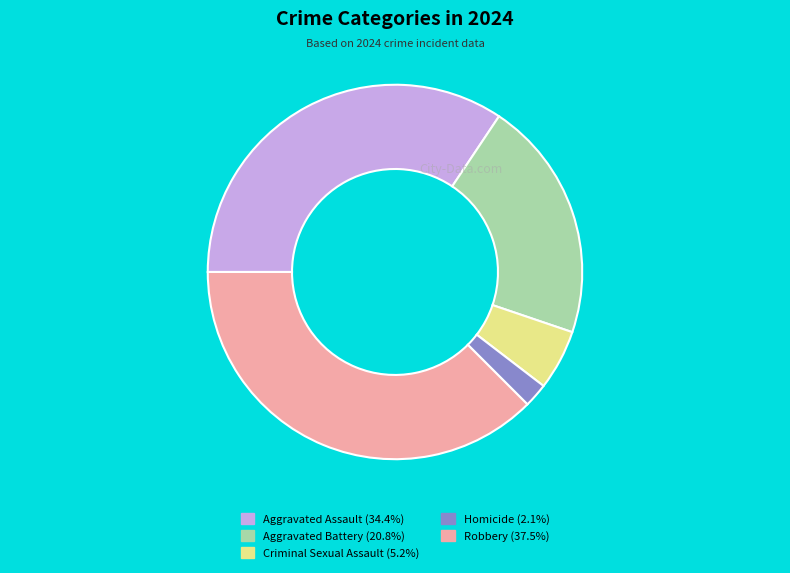

Approximately how many times larger is the value at Criminal Sexual Assault compared to Robbery?

0.1